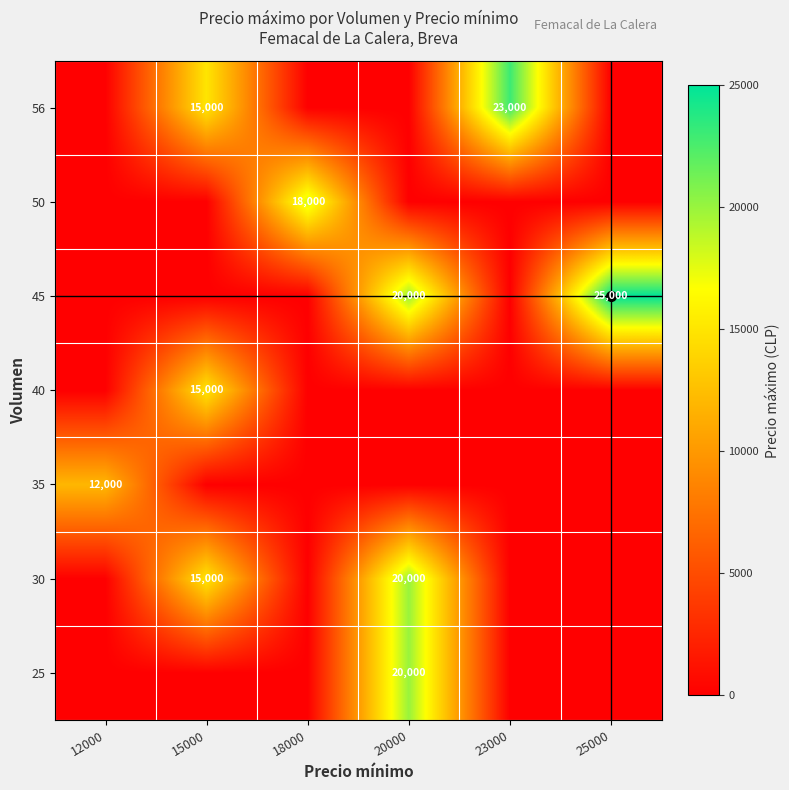

Is it true that 25 equals 31480 at 20000?

False